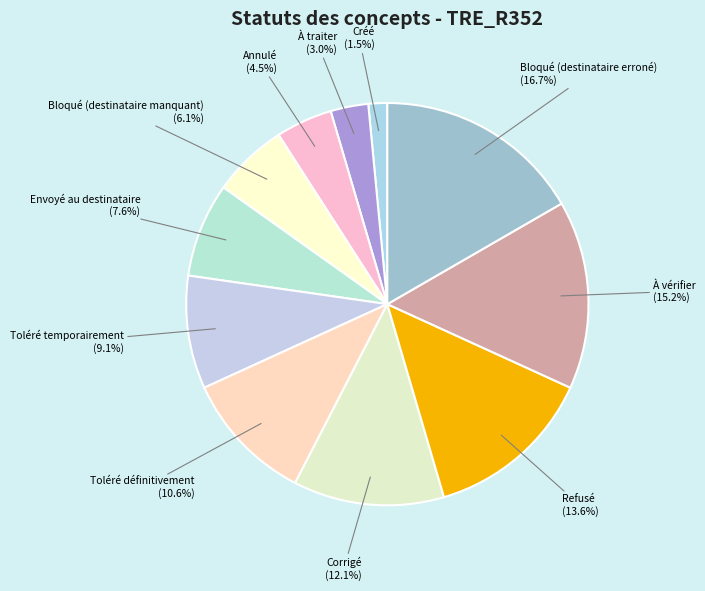

True or false: À traiter accounts for 16% of the total.

False